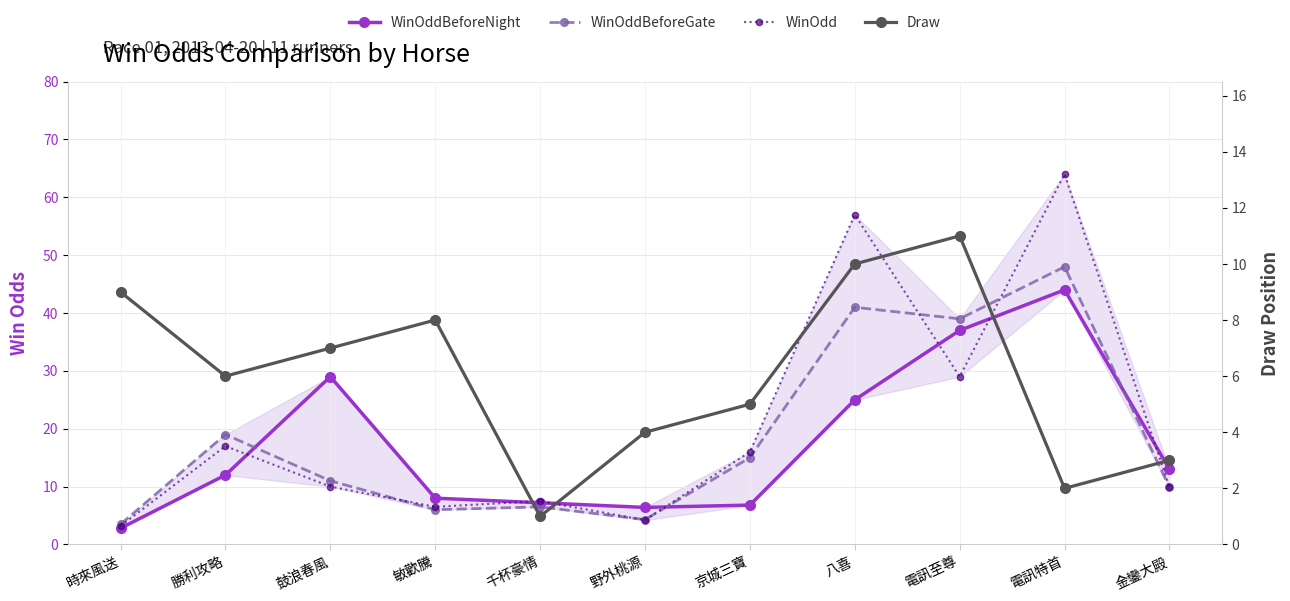

Which series changed the most between 勝利攻略 and 野外桃源?

WinOddBeforeGate